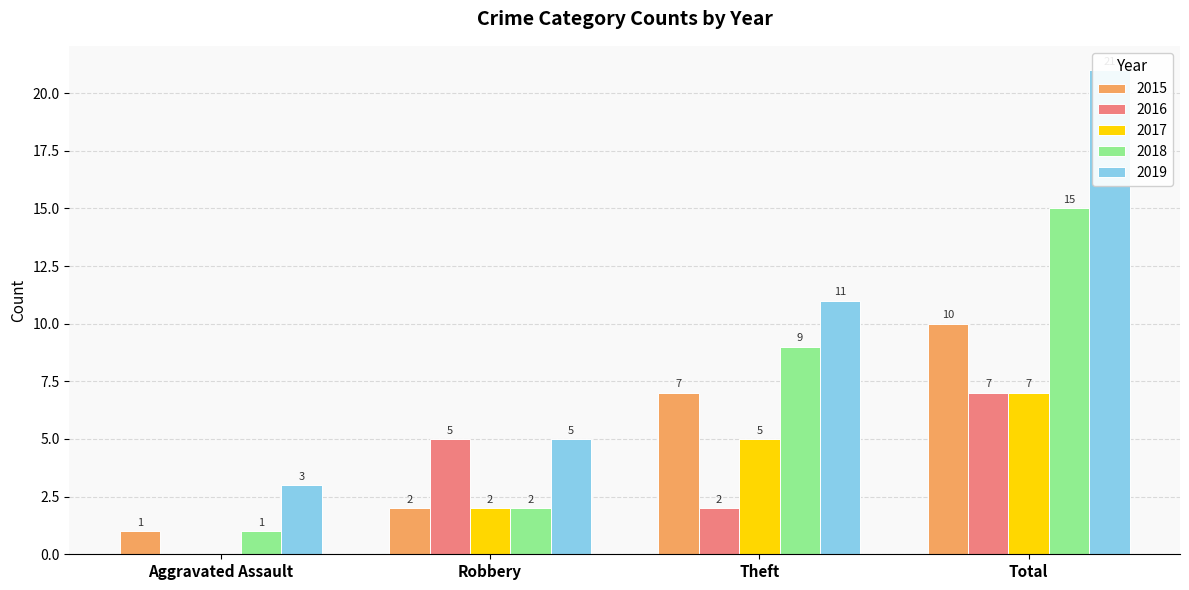

What is the difference between the highest and lowest values at Total?

14